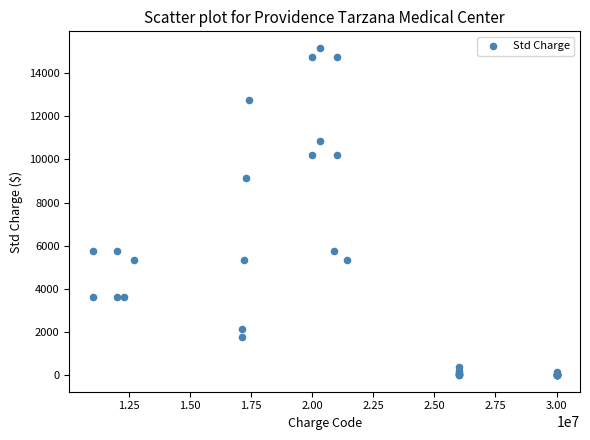

What Y value in the scatter plot is closest to 7589?

9135.0